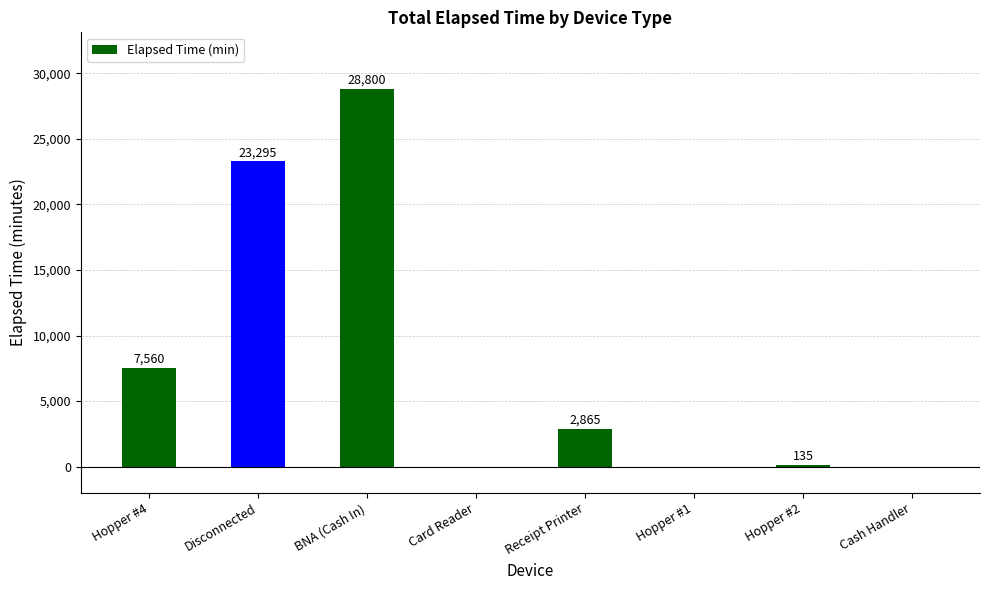

Are the bars grouped side by side (vs. stacked)?

No